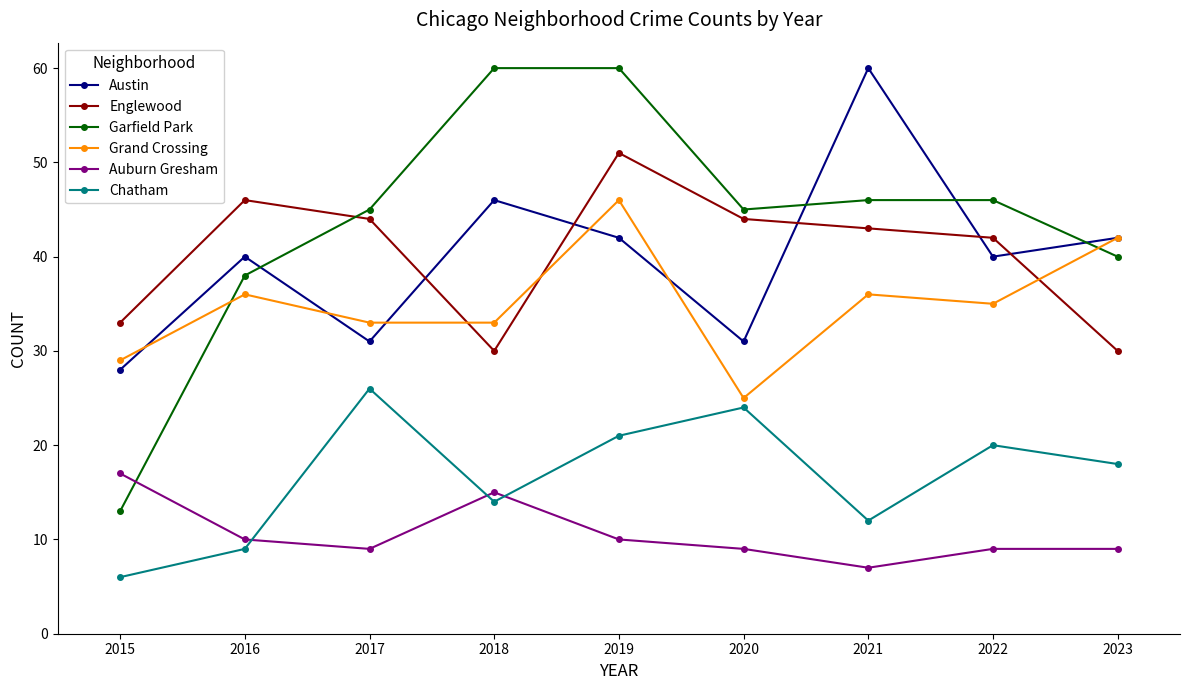

Where does the Englewood series first go above 43?

2016